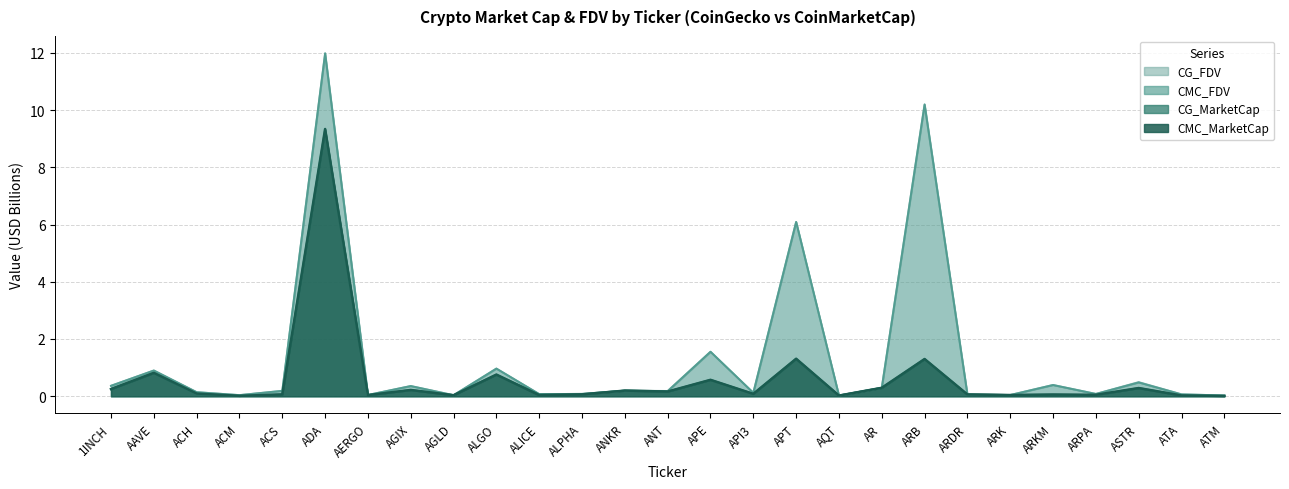

What is the sum of the CMC_MarketCap values at ADA and ATA?

9.4